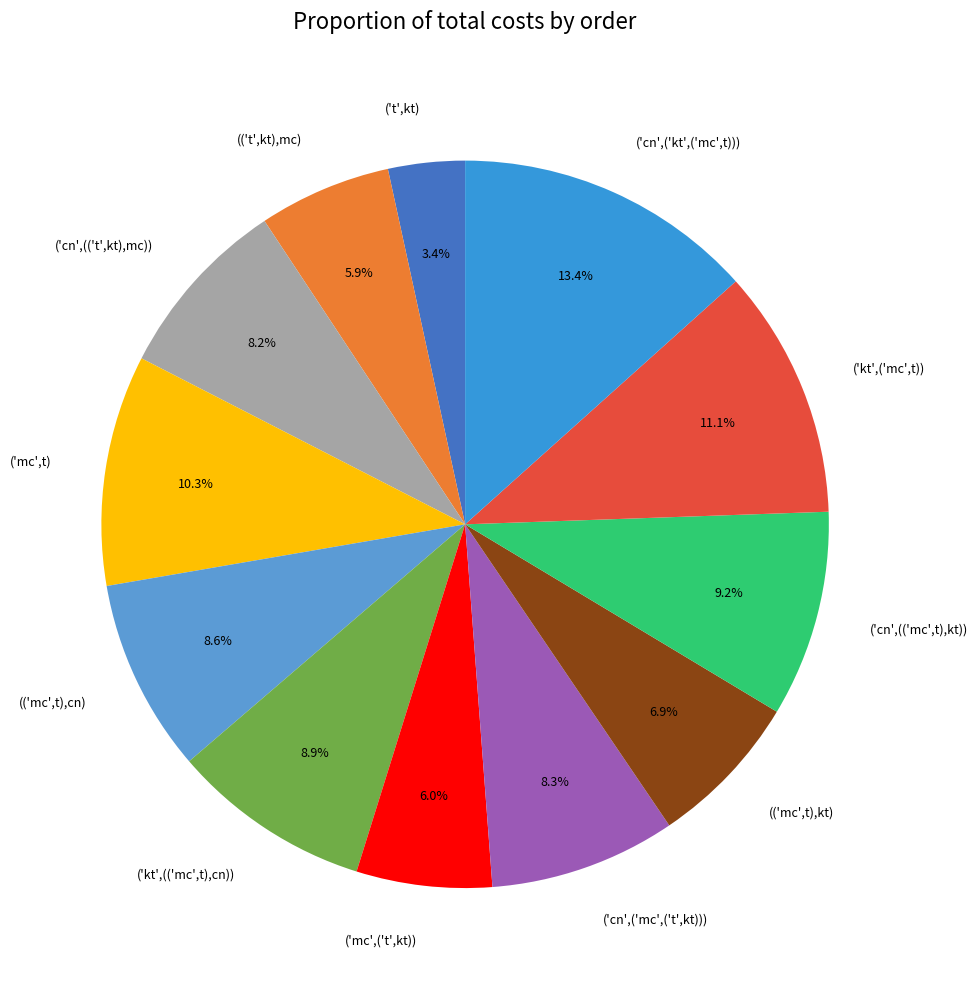

What portion of the pie excludes ('mc',t)?

89.7%